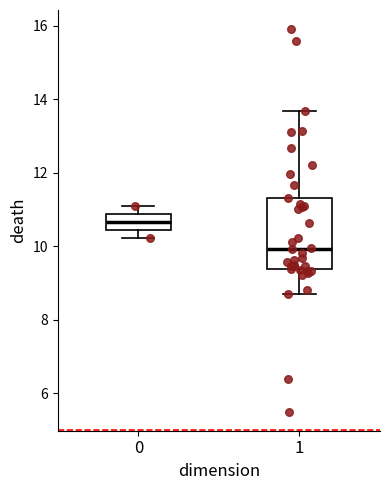

Comparing the boxes themselves (not the whiskers), which one is the tallest?

1